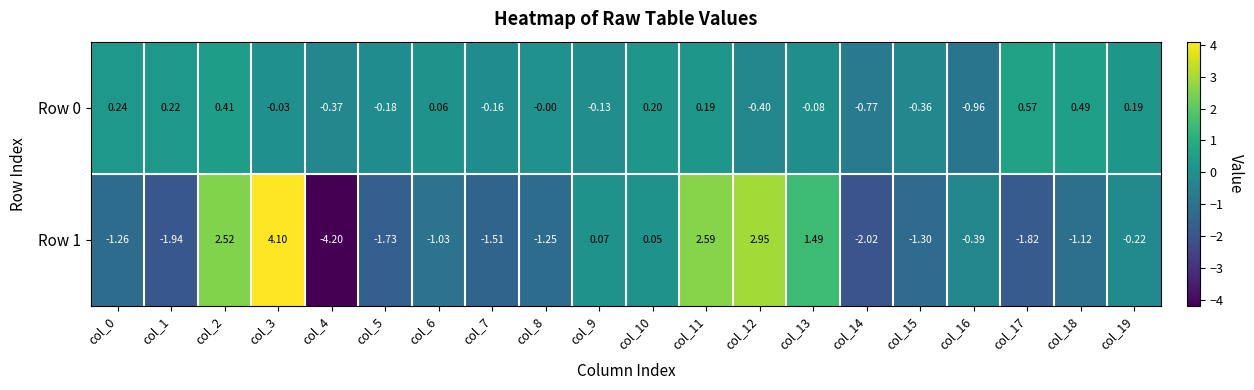

Is the value of Row 0 at col_15 greater than the value of Row 1 at col_13?

No